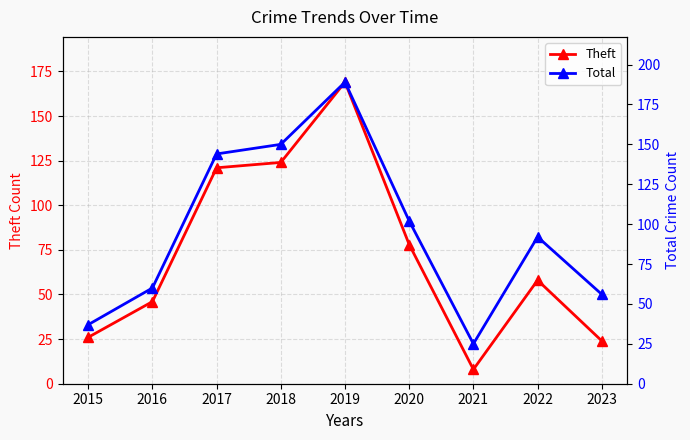

Reading left to right, what are all the values shown in this chart?

Theft: 2015=26	2016=46	2017=121	2018=124	2019=169	2020=78	2021=8	2022=58	2023=24
Total: 2015=37	2016=60	2017=144	2018=150	2019=189	2020=102	2021=25	2022=92	2023=56